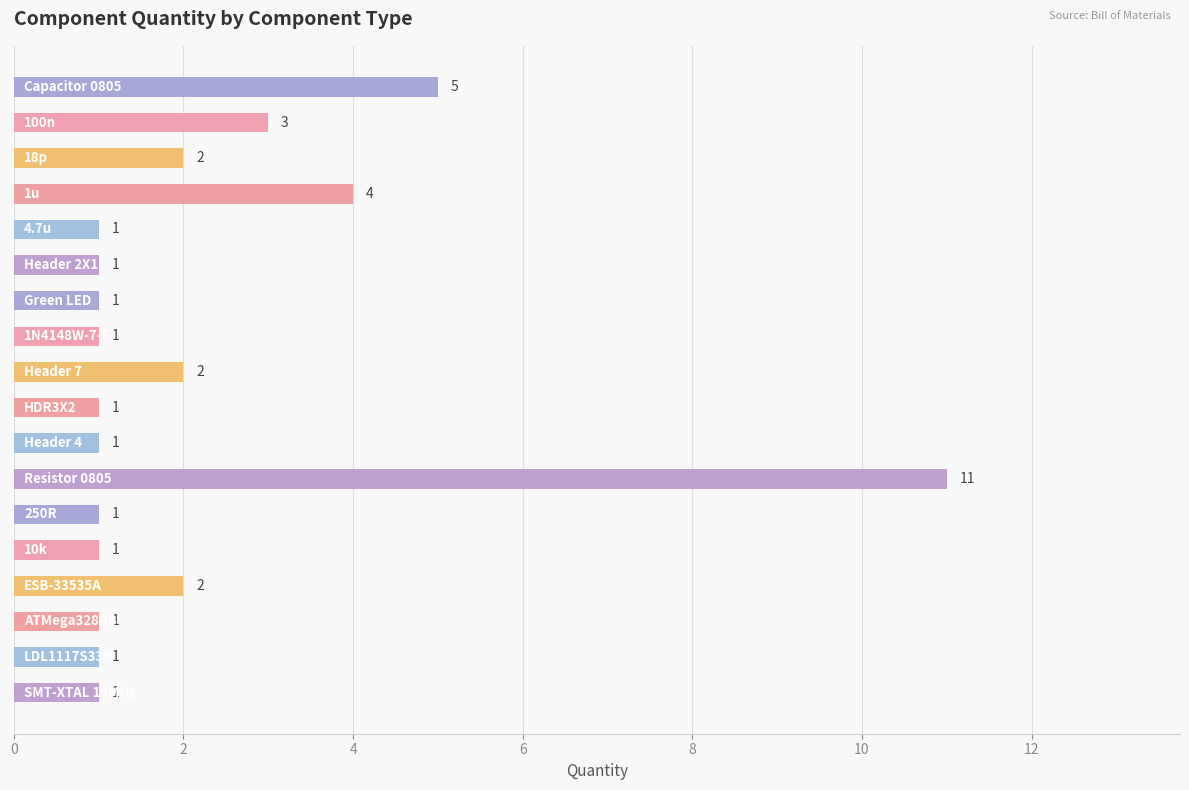

What is the difference between the maximum and minimum values?

10